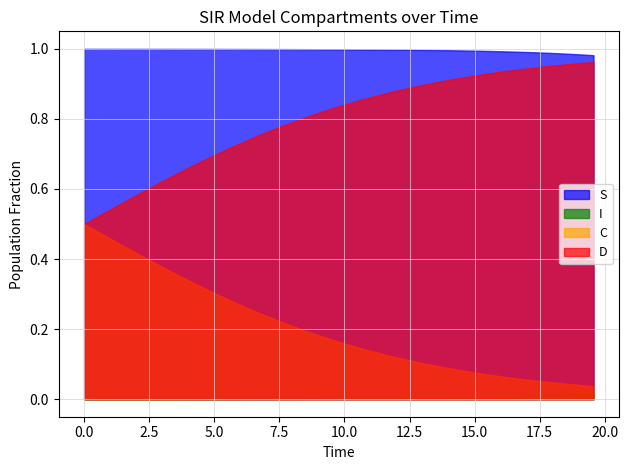

At 9, list the series in order from smallest to largest.

I, C, D, S